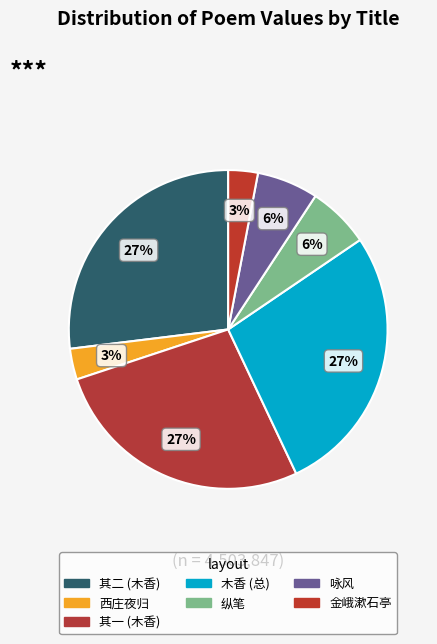

How many slices are in this pie chart?

7